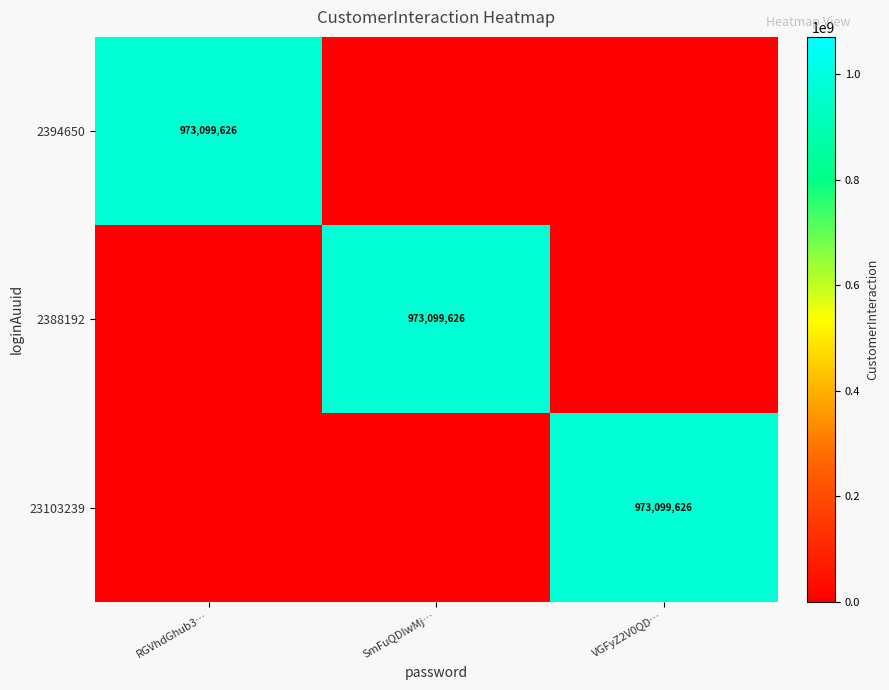

Is it true that 2394650 equals 255433307 at RGVhdGhub3…?

False